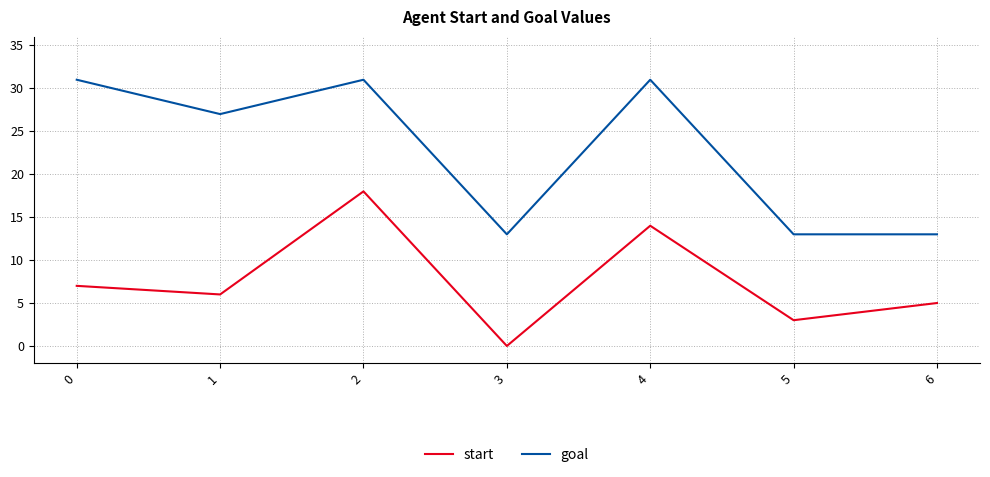

What is the maximum value for start?

18